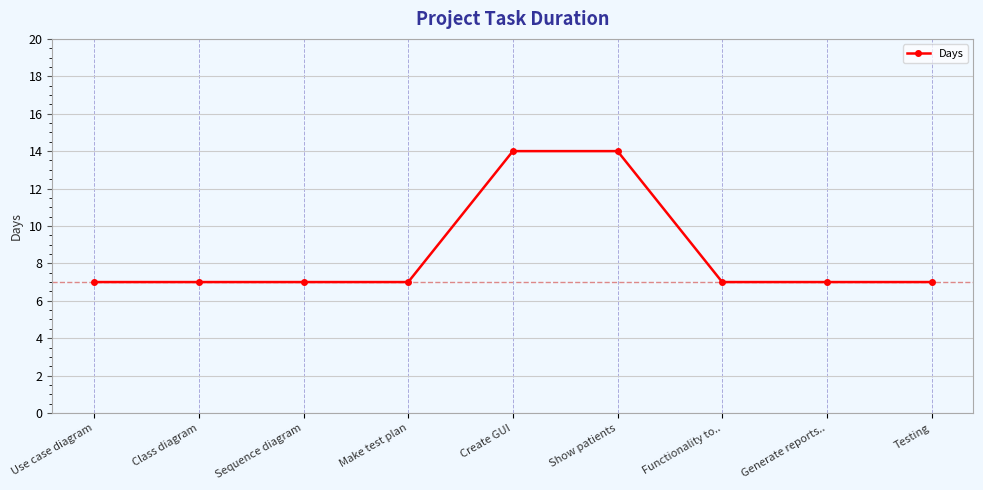

True or false: the data shows 7 at Make test plan.

True